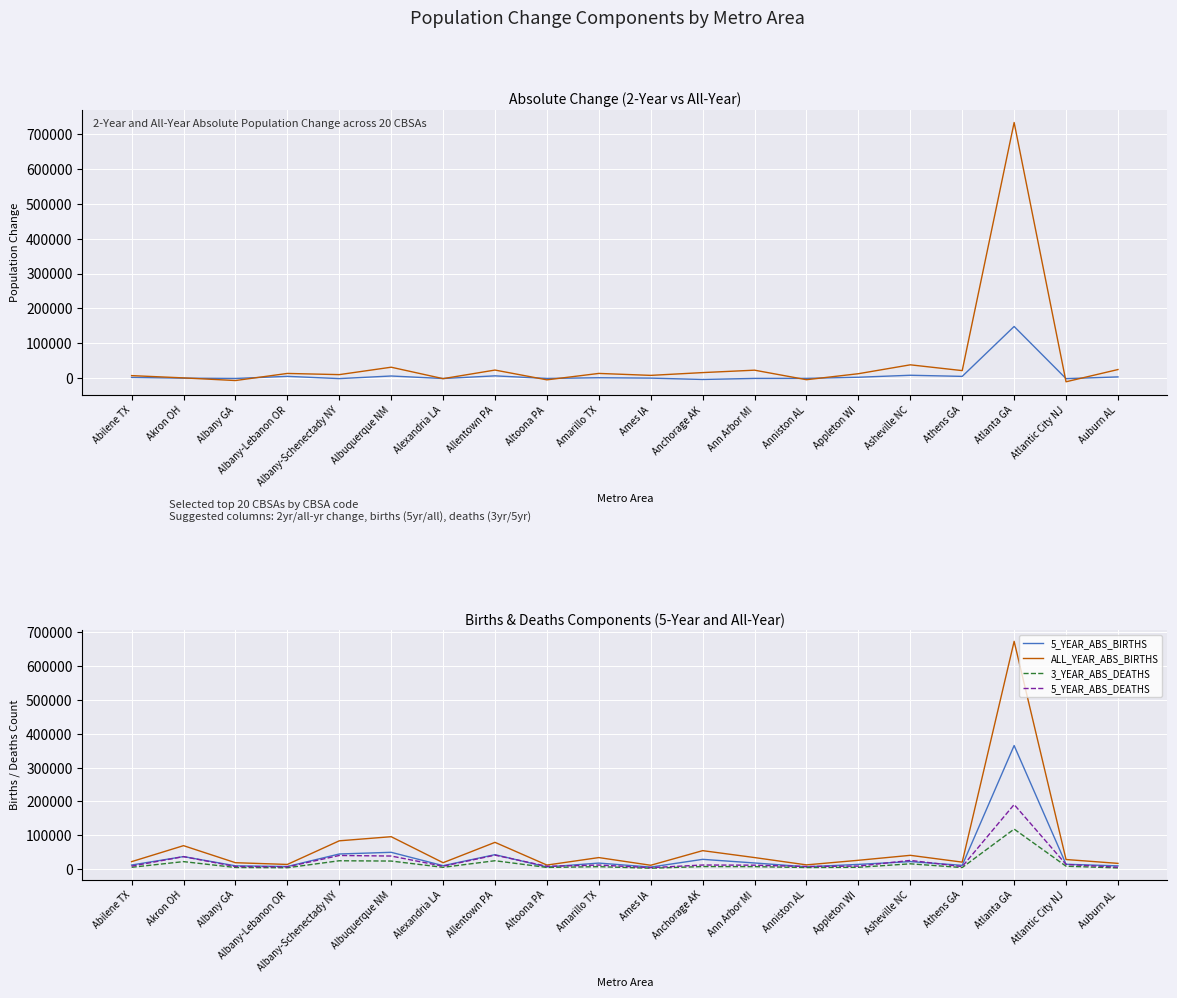

At which label is 5_YEAR_ABS_DEATHS closest to 97427?

Allentown PA